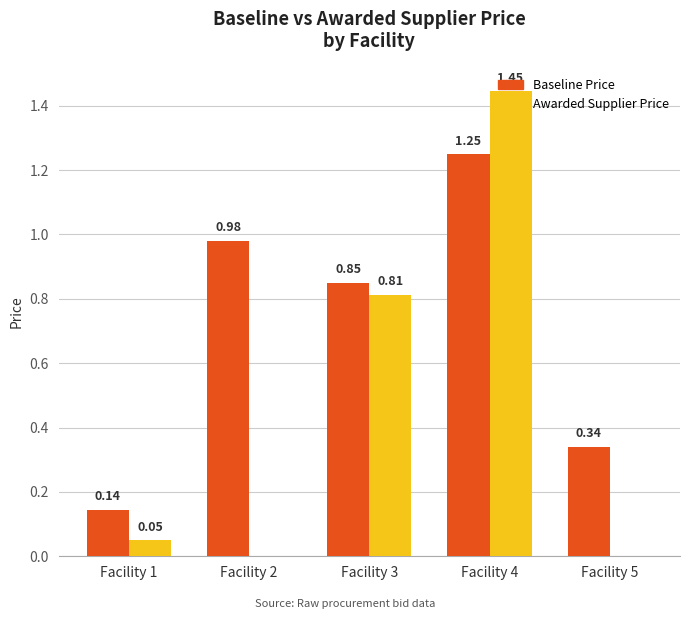

How many data points does each series have?

5